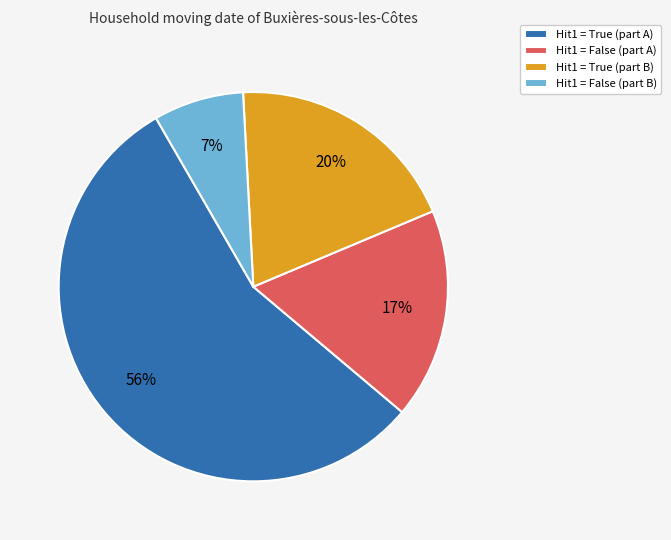

To the nearest percent, what percentage of the pie is Hit1 = True (part A)?

56%